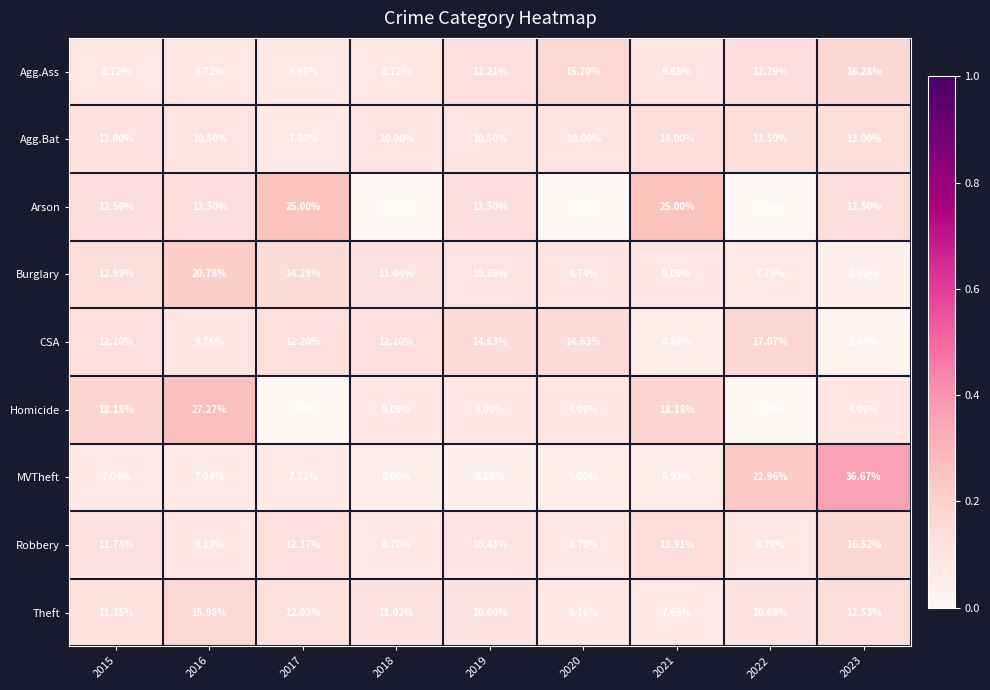

Which series changed the most between 2019 and 2022?

MVTheft